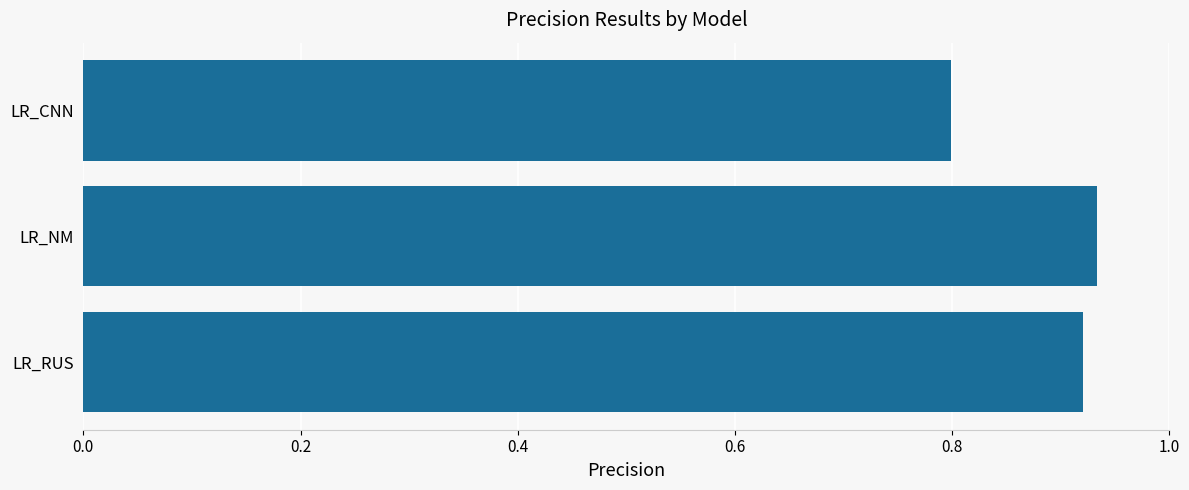

Is it true that the value at LR_CNN is 0.3?

False